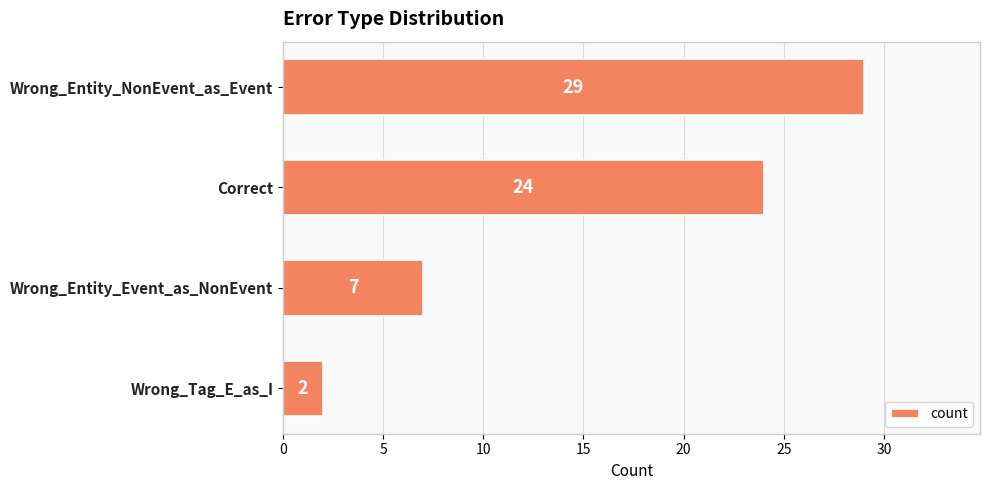

What is the change in value from Wrong_Entity_NonEvent_as_Event to Wrong_Entity_Event_as_NonEvent?

-22